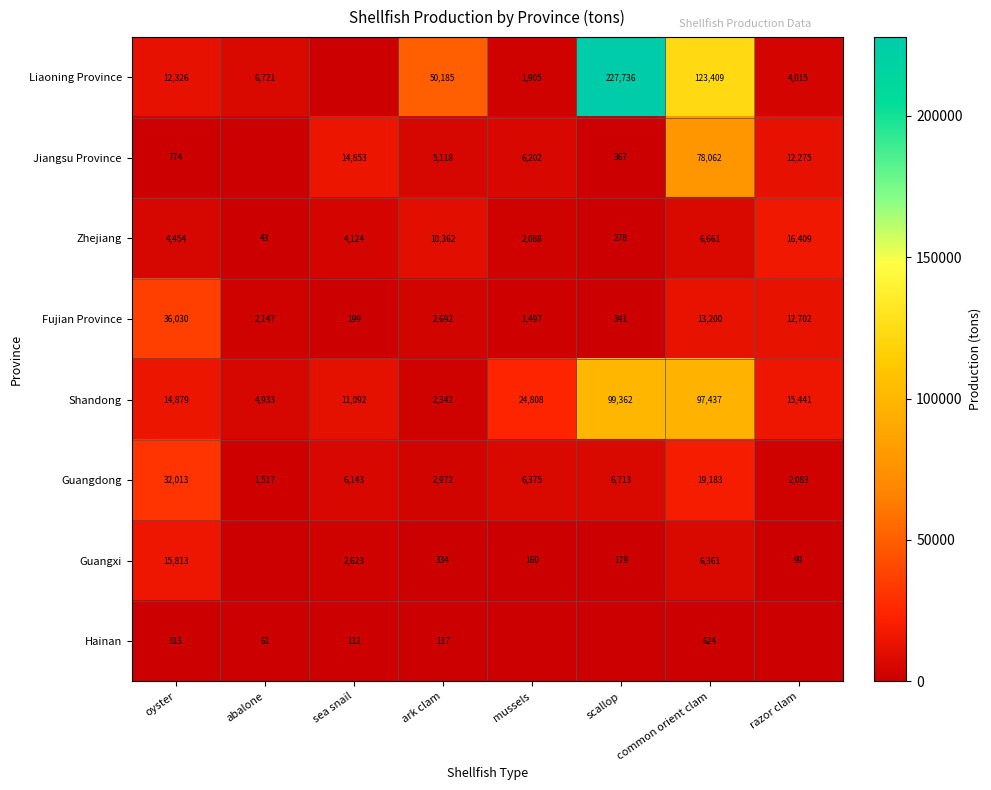

What is the difference between the highest and lowest values at ark clam?

50068